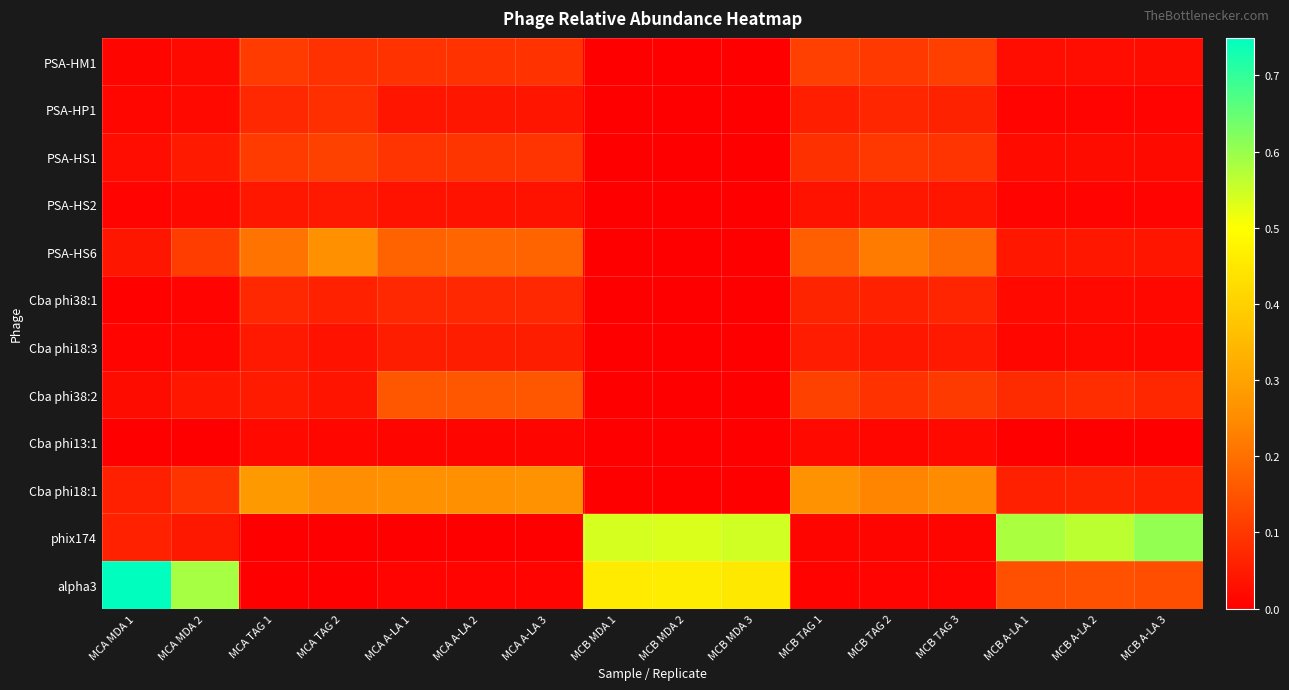

Rank the series by their maximum value, from highest to lowest.

alpha3, phix174, Cba phi18:1, PSA-HS6, Cba phi38:2, PSA-HS1, PSA-HM1, PSA-HP1, Cba phi38:1, Cba phi18:3, PSA-HS2, Cba phi13:1